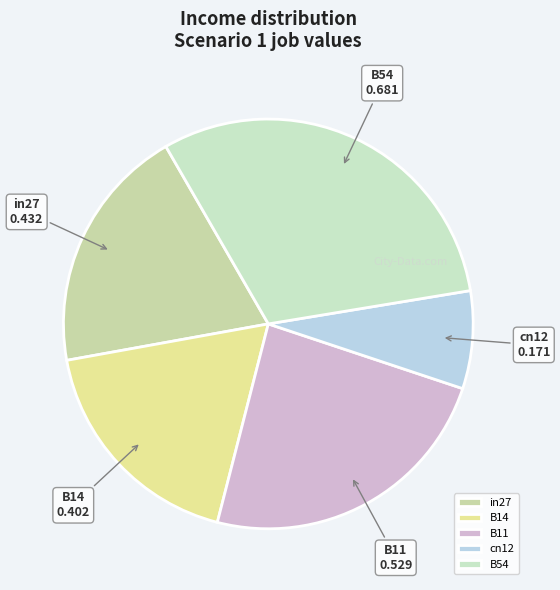

Which has a higher value, B11 or B54?

B54